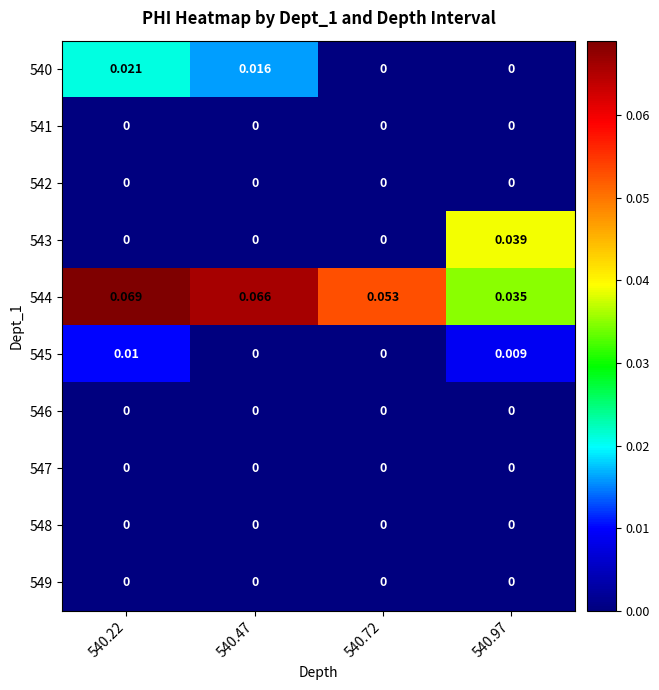

Is the value of 545 at 540.97 greater than the value of 543 at 540.72?

Yes